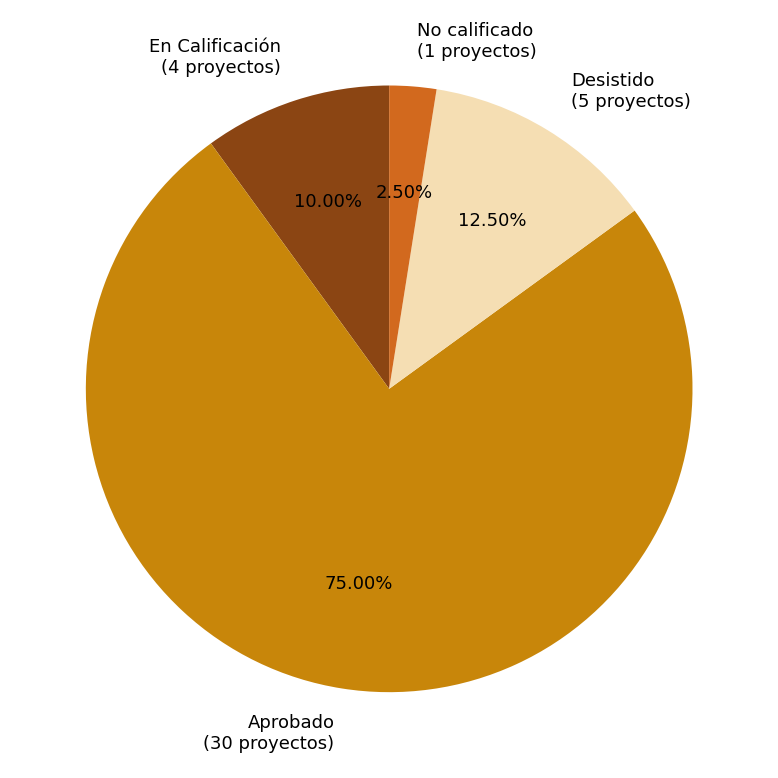

Rank the categories by value from lowest to highest.

No calificado, En Calificación, Desistido, Aprobado